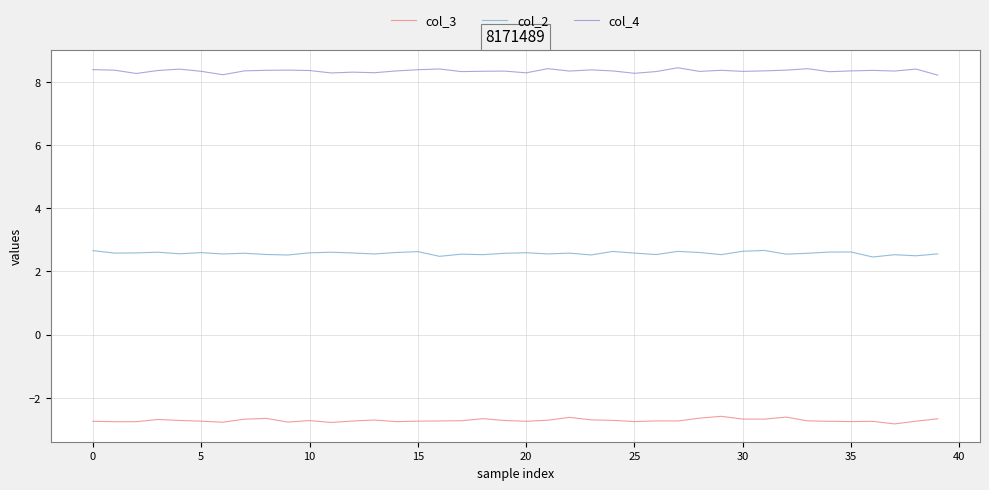

Which series has the largest total across all categories?

col_4